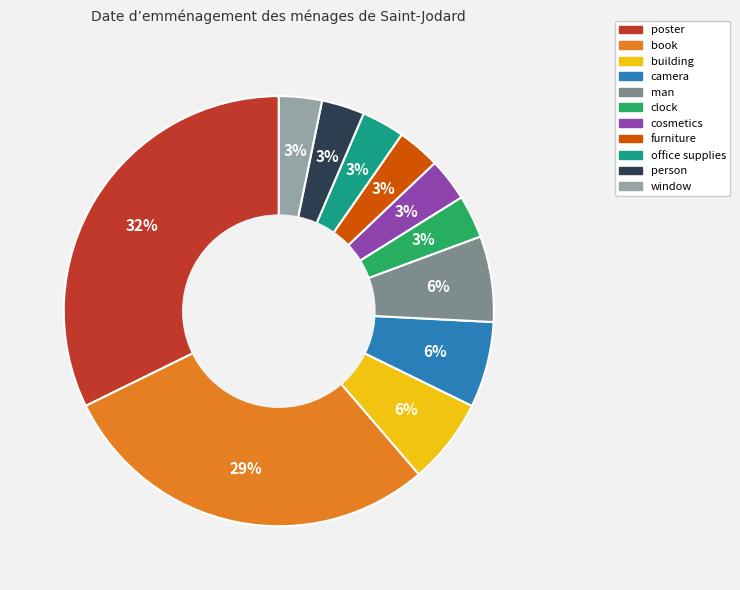

True or false: building accounts for 1% of the total.

False